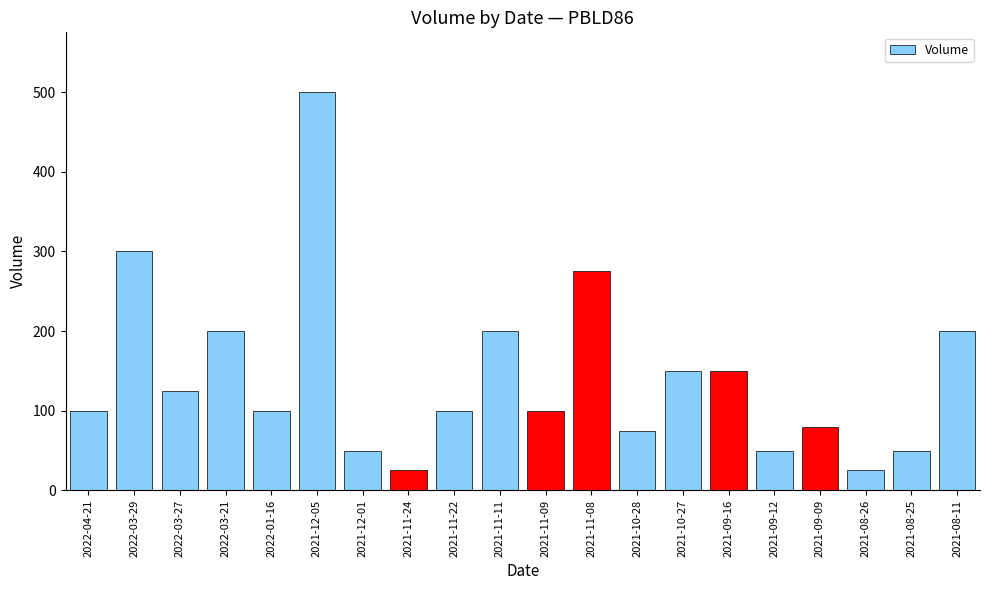

Reading left to right, extract all data points from this chart.

2022-04-21=100	2022-03-29=300	2022-03-27=125	2022-03-21=200	2022-01-16=100	2021-12-05=500	2021-12-01=50	2021-11-24=25	2021-11-22=100	2021-11-11=200	2021-11-09=100	2021-11-08=275	2021-10-28=75	2021-10-27=150	2021-09-16=150	2021-09-12=50	2021-09-09=80	2021-08-26=25	2021-08-25=50	2021-08-11=200